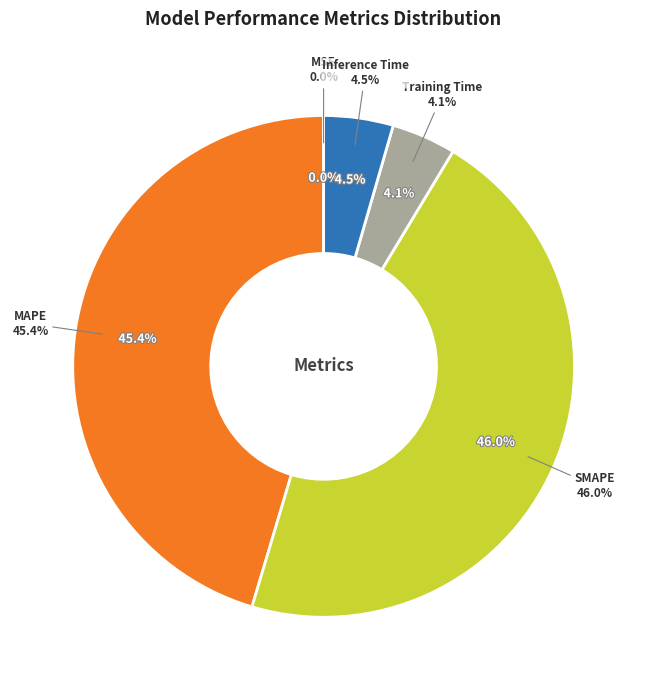

To the nearest percent, what is the average slice percentage?

20%